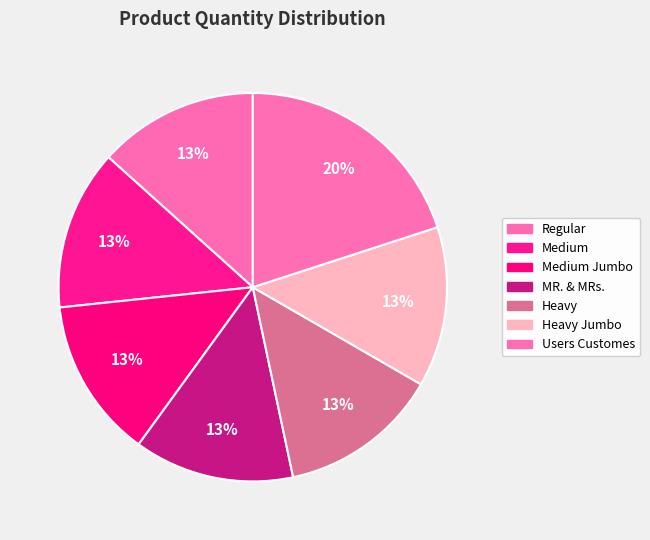

Count the number of slices in the pie.

7